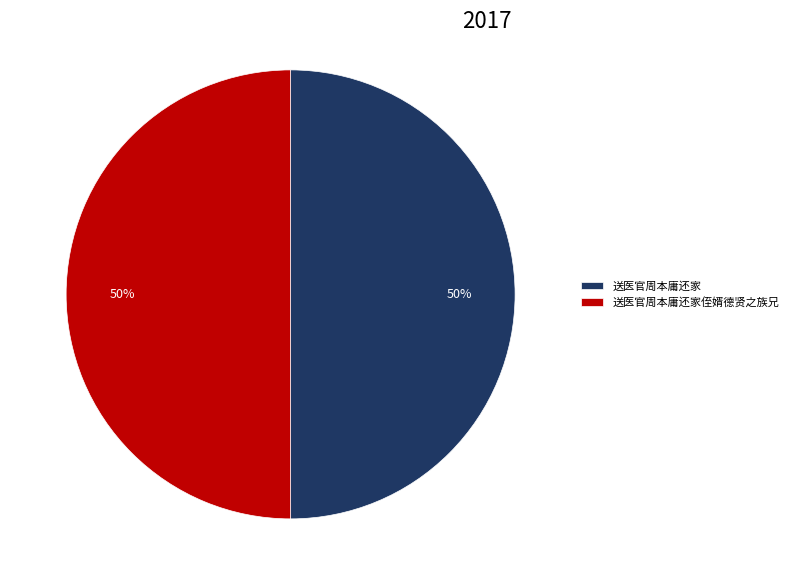

To the nearest percent, what is the average slice percentage?

50%